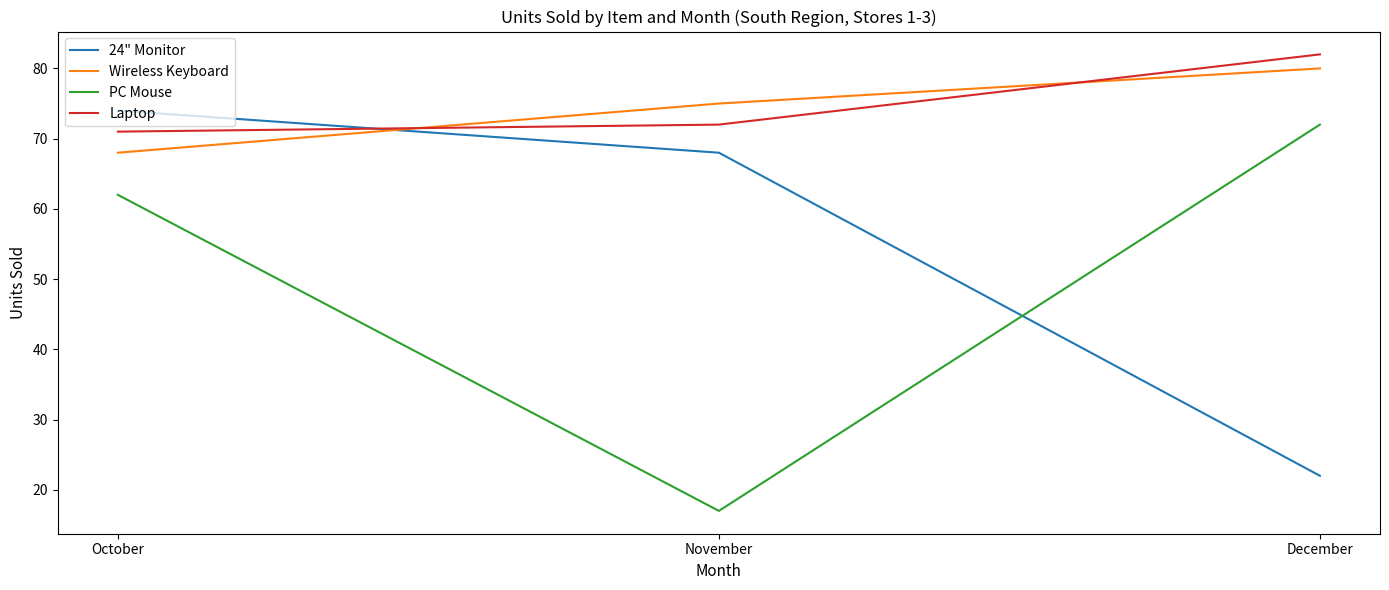

What is the smallest value displayed?

17